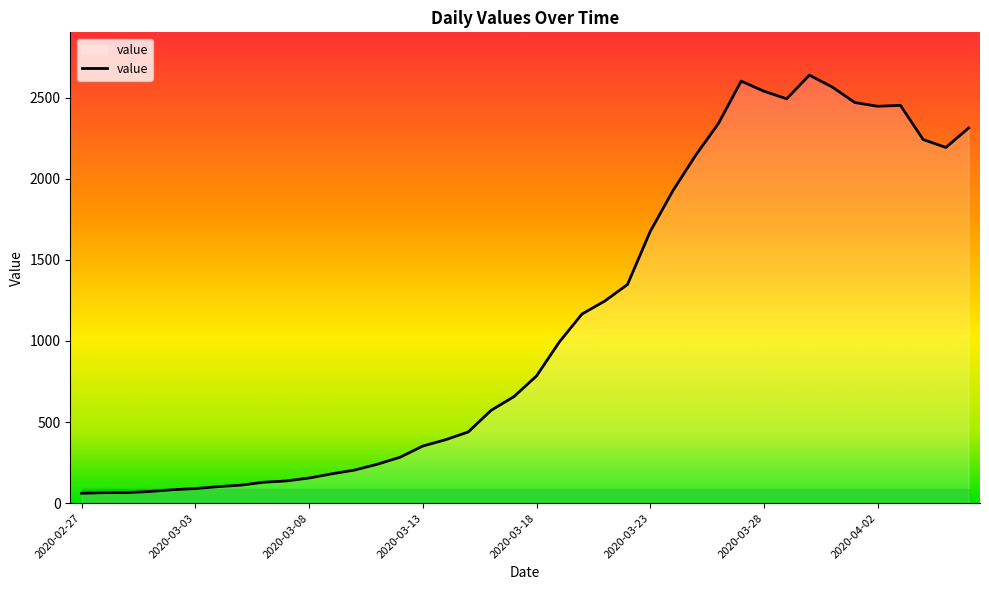

What is the minimum value shown in the chart?

61